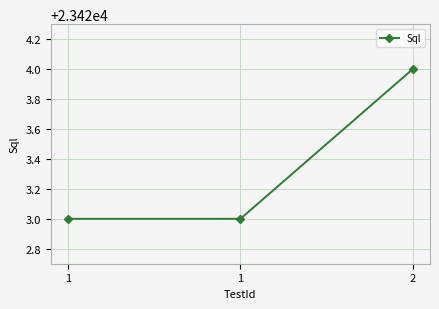

Where is the data nearest to the value 23423?

1